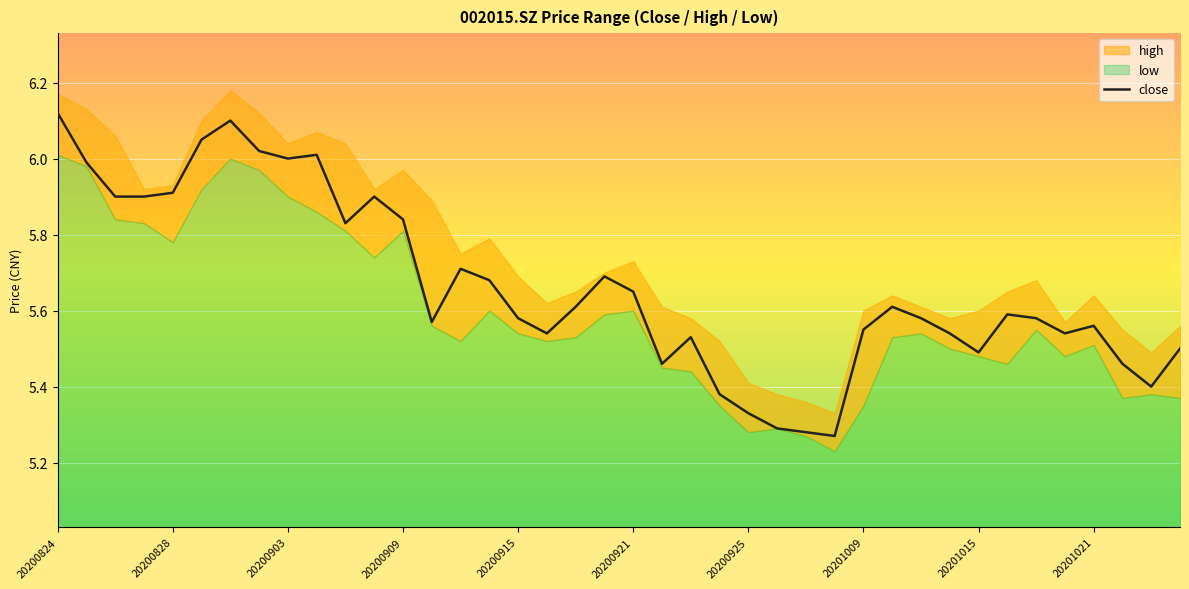

The chart shows a value of 8.3 at 35. True or false?

False